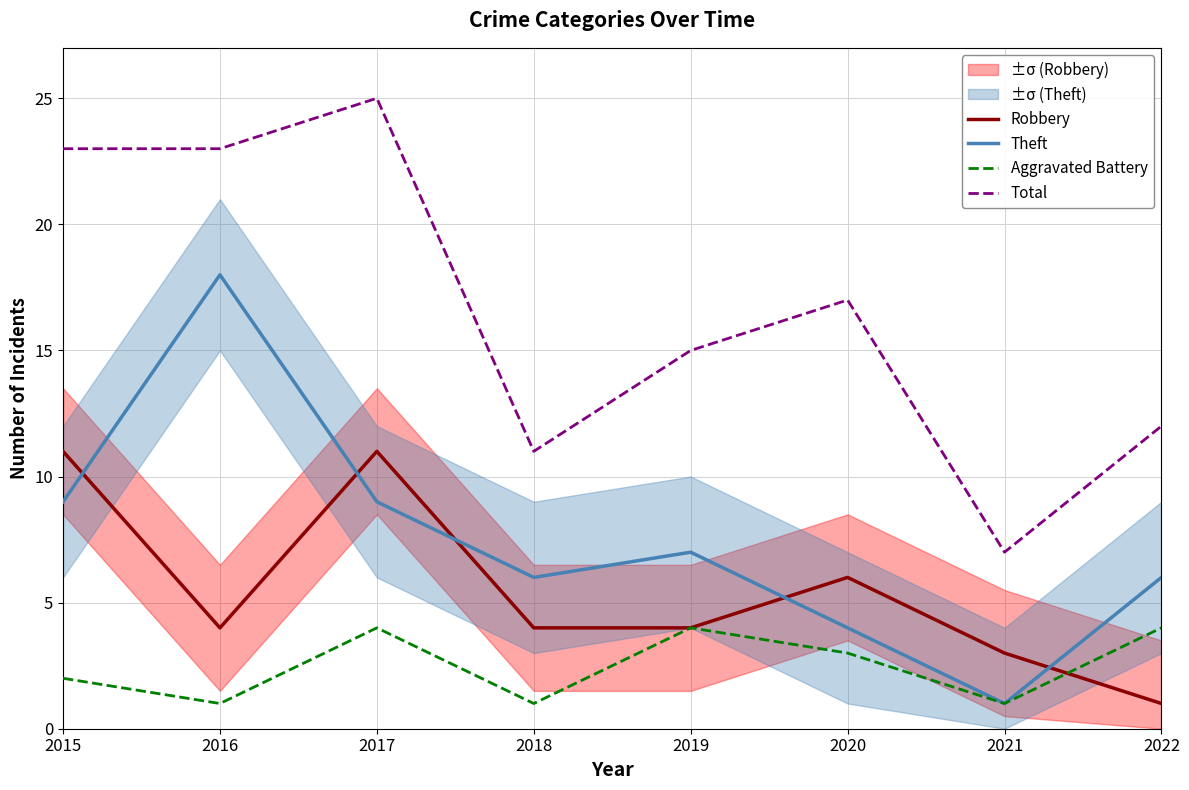

What is the maximum value for Aggravated Battery?

4